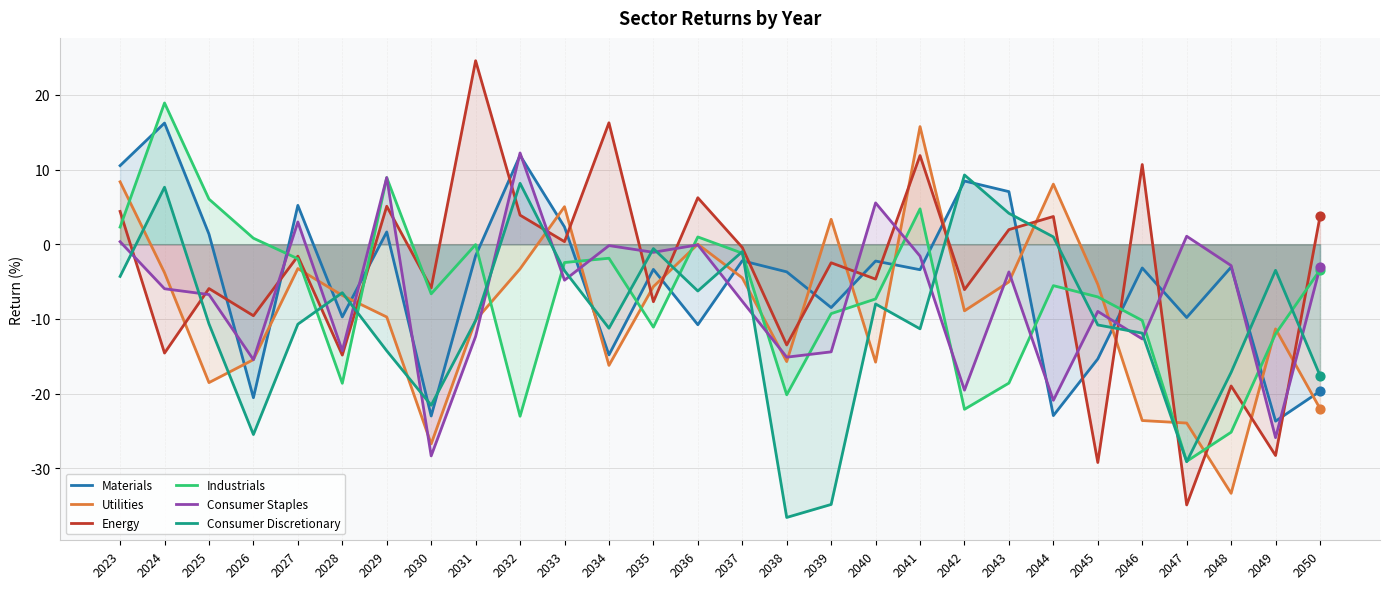

What are all the series names shown in the legend?

Materials, Utilities, Energy, Industrials, Consumer Staples, Consumer Discretionary